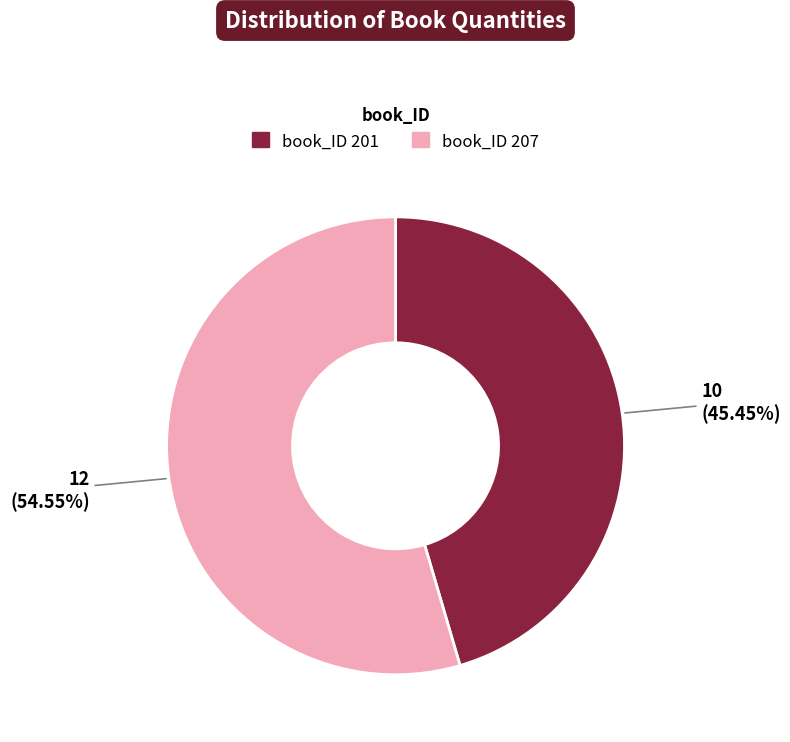

Is there a majority slice in this chart?

Yes